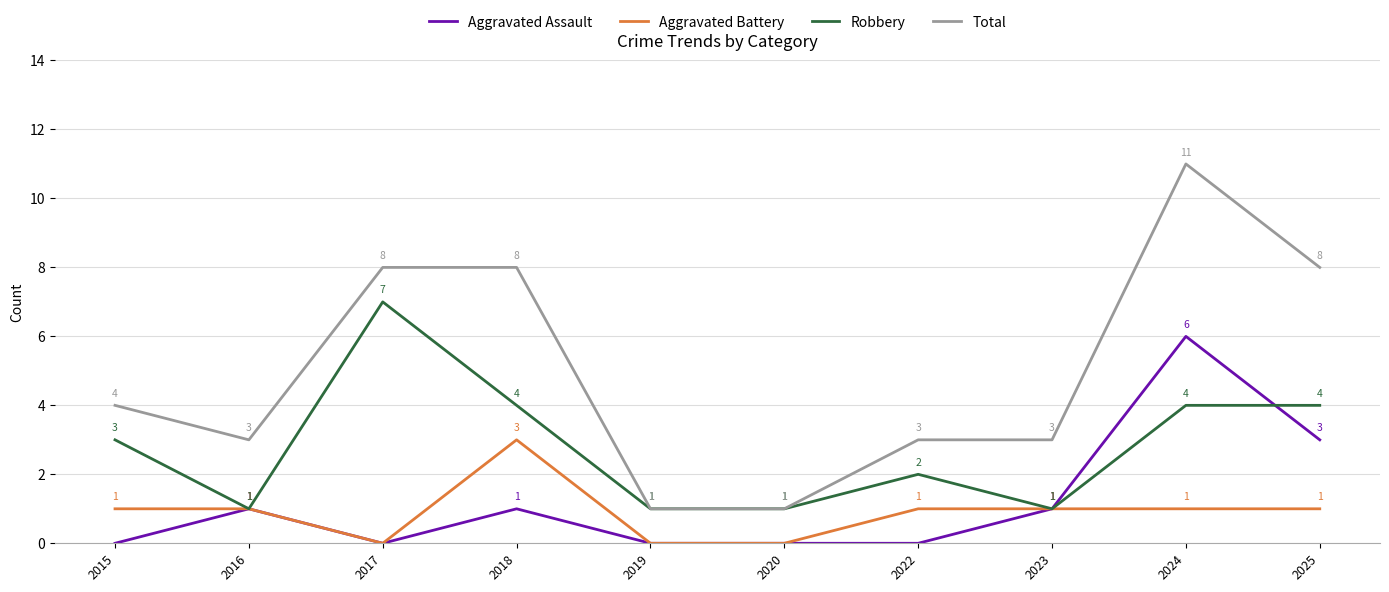

How many interior local peaks does the Aggravated Assault series have?

3